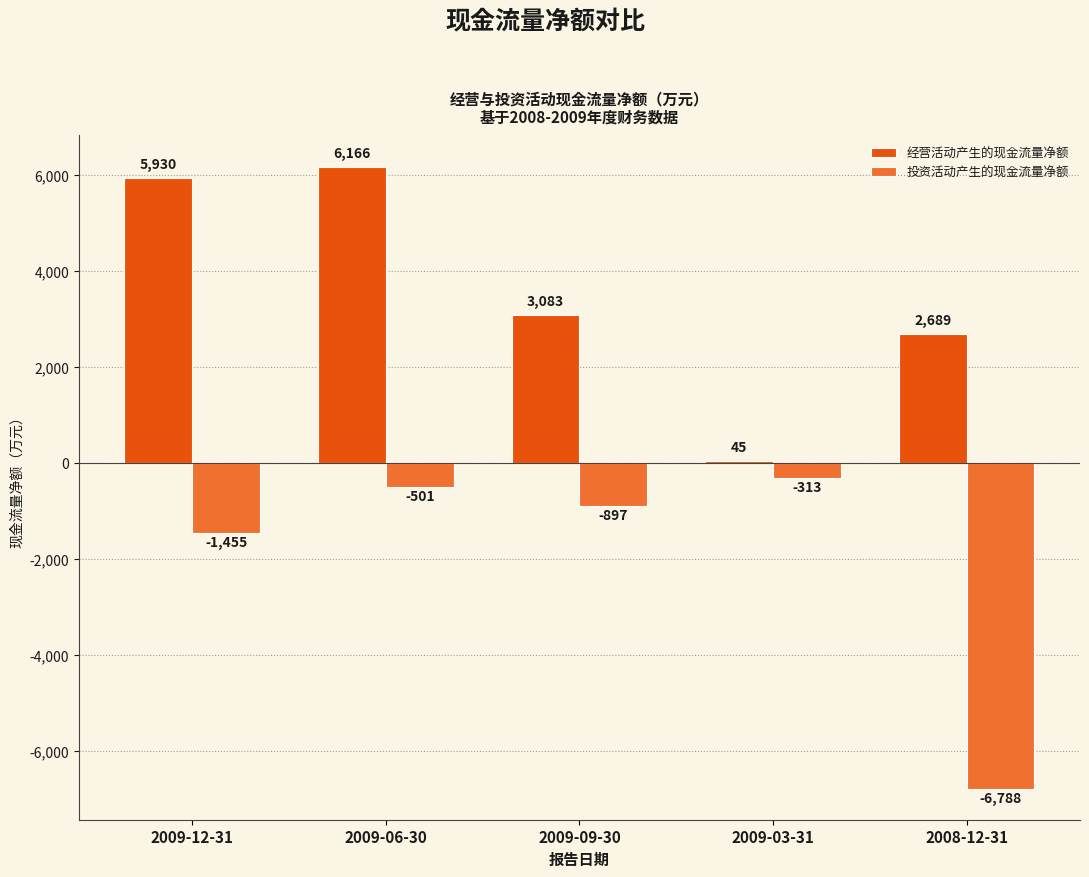

What is the greatest value displayed?

6166